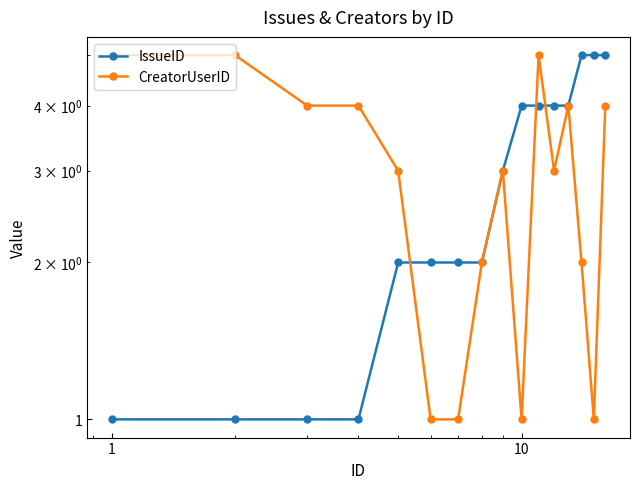

What are all the series names shown in the legend?

IssueID, CreatorUserID